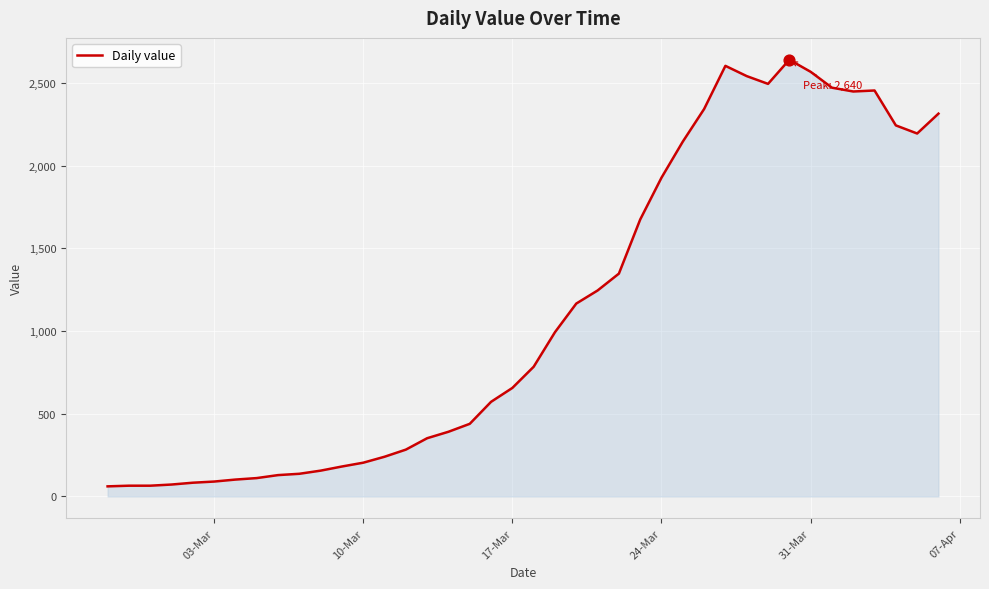

What is the greatest value displayed?

2640